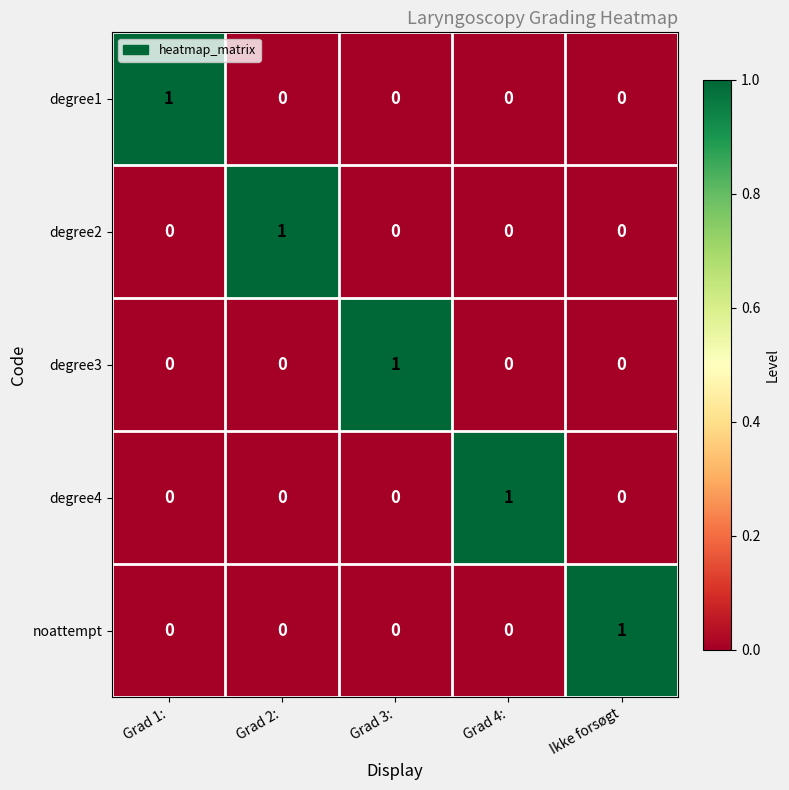

The degree3 series shows 0 at Ikke forsøgt. True or false?

True